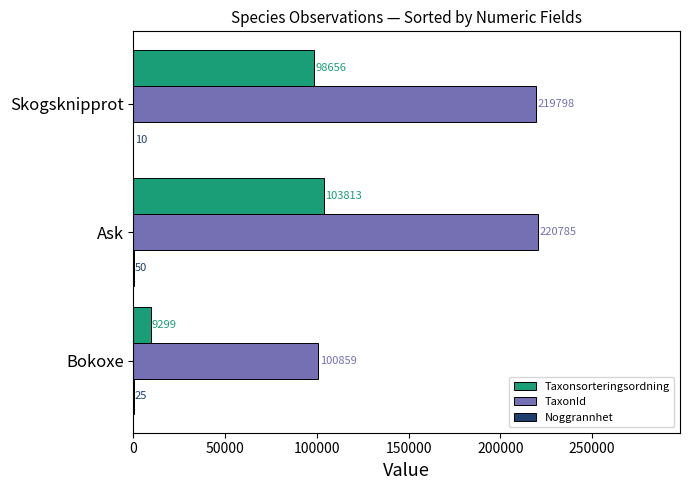

Where is Taxonsorteringsordning nearest to the value 56556?

Skogsknipprot